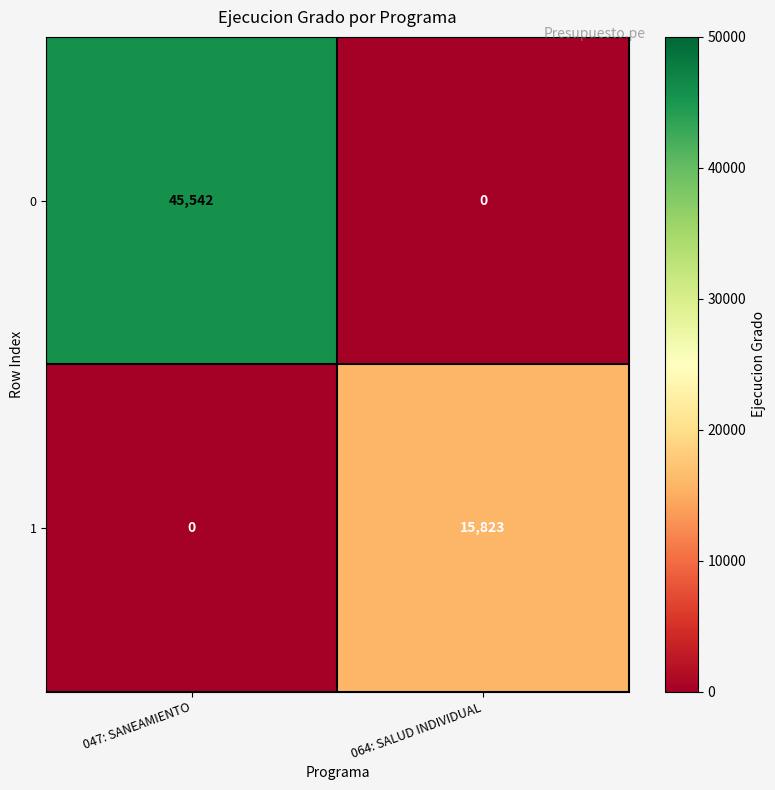

How many distinct data groups are displayed?

2